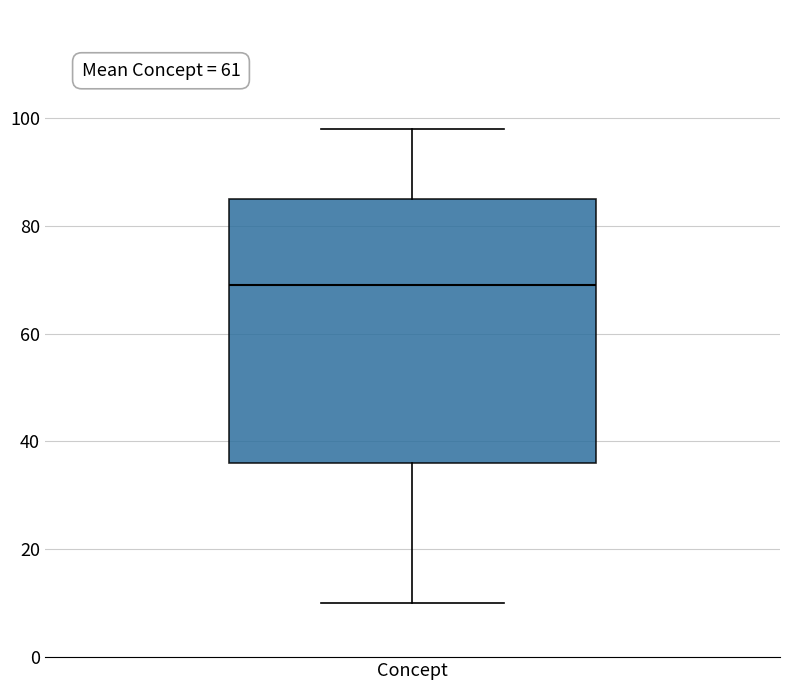

Where is the upper edge of the box for Concept on the y-axis? The values are not printed on the chart, so give them approximately, as read against the axis.

86